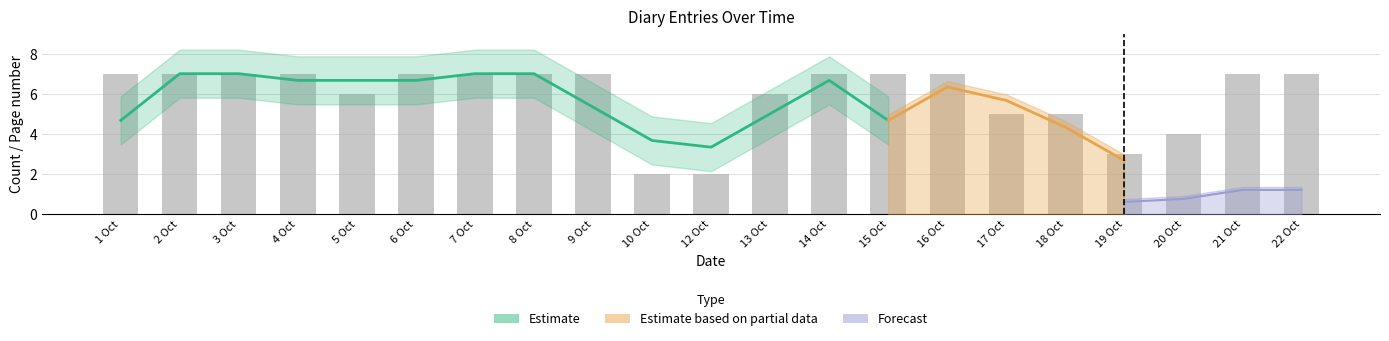

What is the difference between the maximum and minimum values?

5